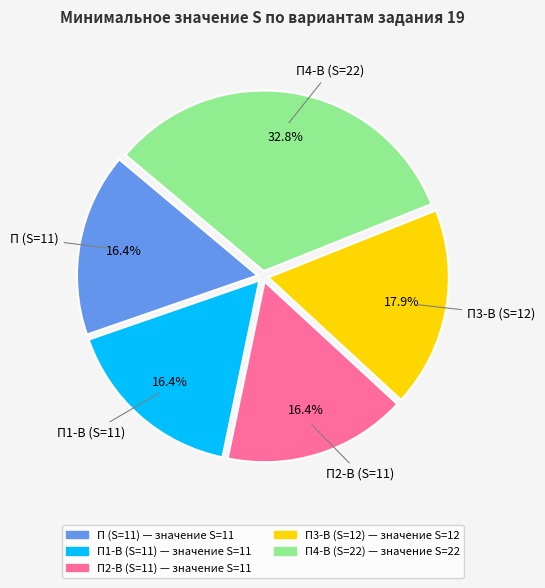

To the nearest percent, what is the combined percentage of П4-В (S=22) and П2-В (S=11)?

49%